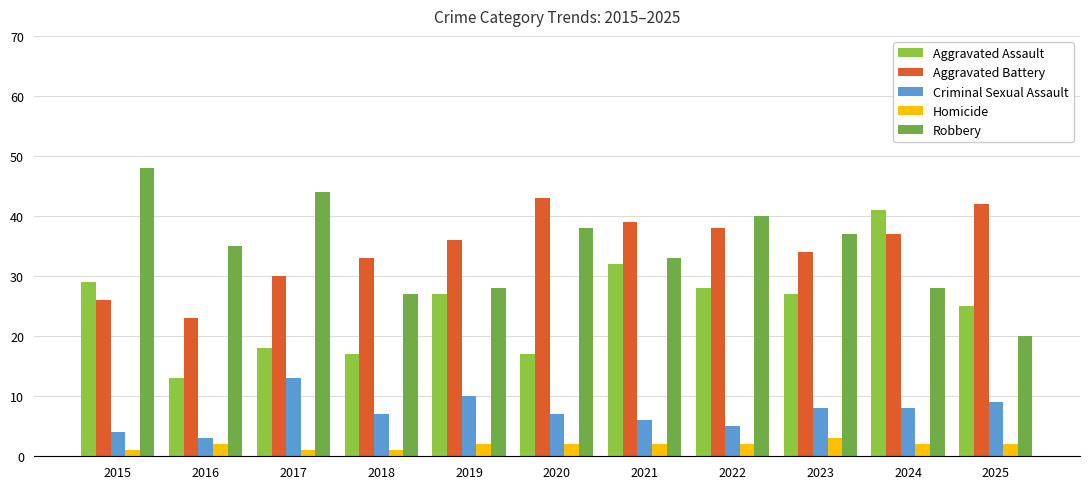

The Aggravated Assault series shows 69 at 2024. True or false?

False